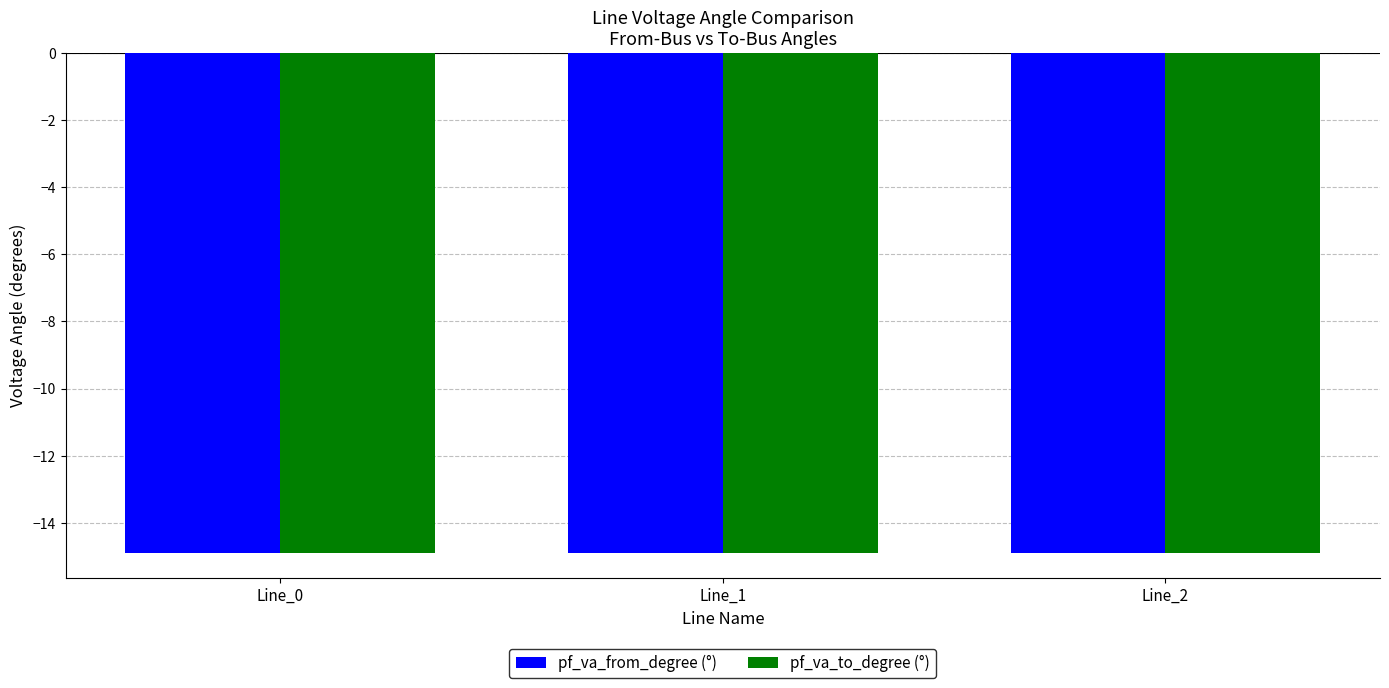

Does the chart contain stacked bars?

No